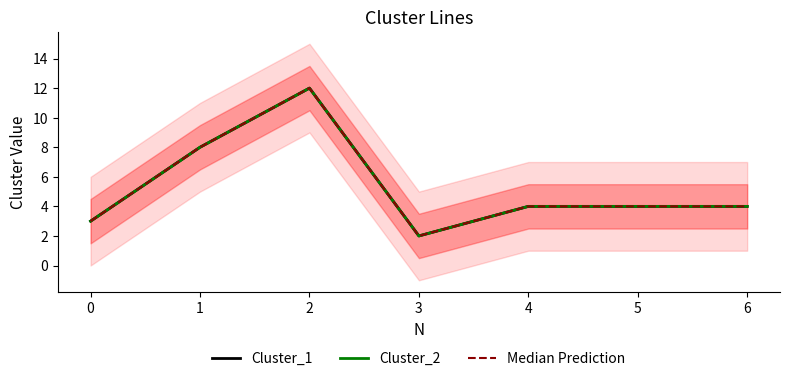

Reading left to right, transcribe all the data shown in this chart.

Cluster_1: 3	8	12	2	4	4	4
Cluster_2: 3	8	12	2	4	4	4
Median Prediction: 3	8	12	2	4	4	4